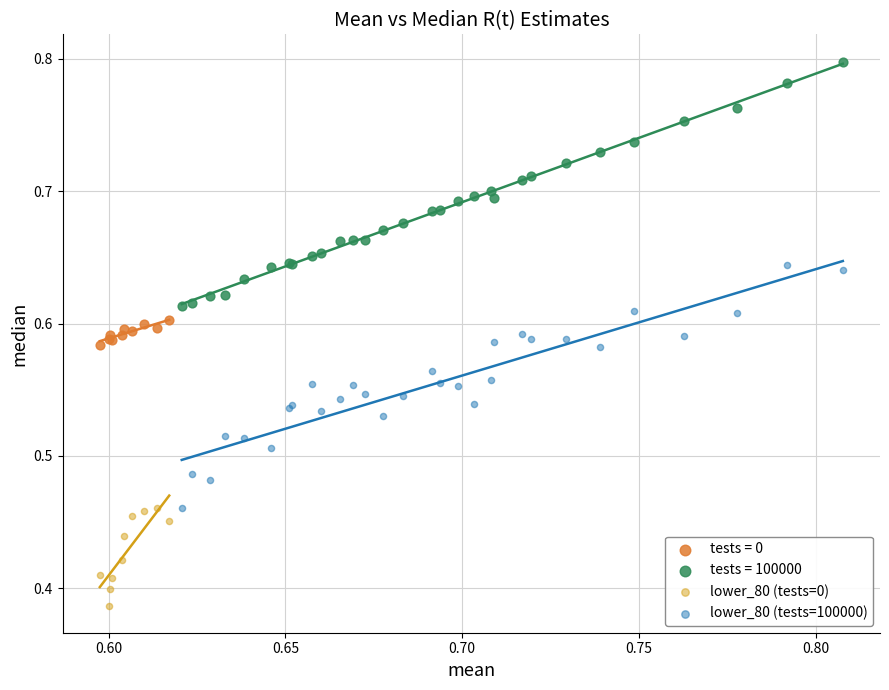

Which series reaches the minimum Y coordinate?

lower_80 (tests=0)